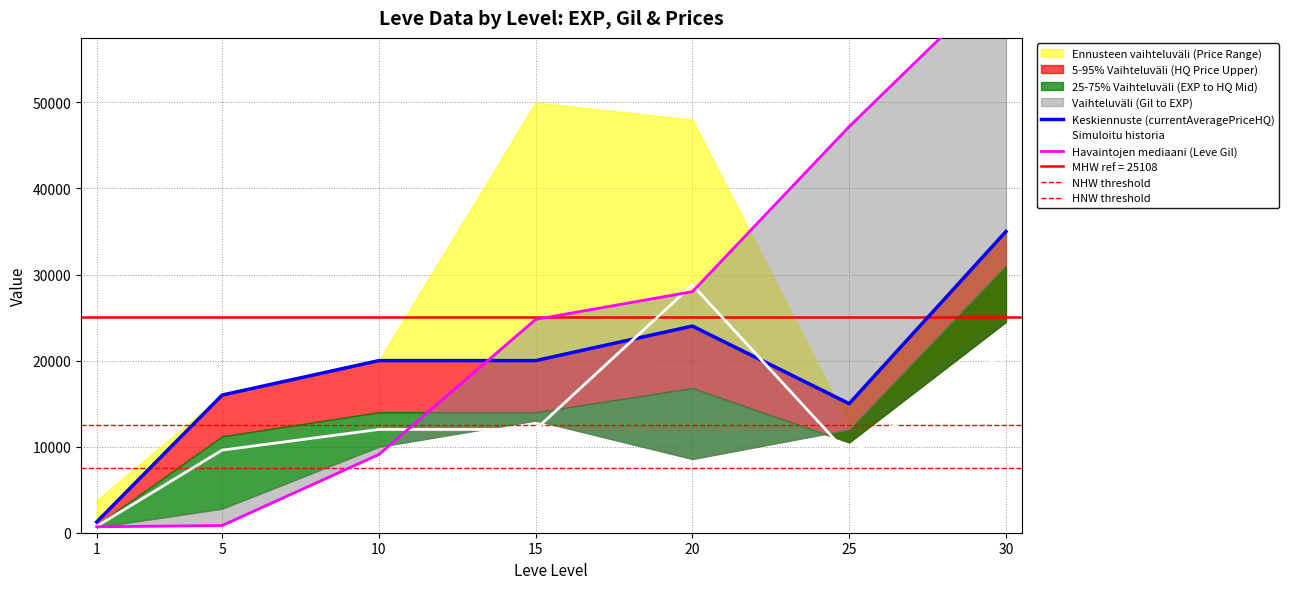

The value of Simuloitu historia at 30 is 21000. True or false?

True